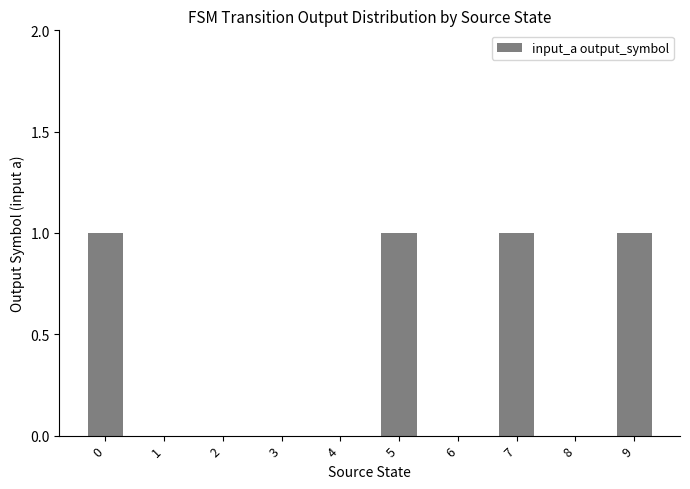

The value at 7 is 1. True or false?

True